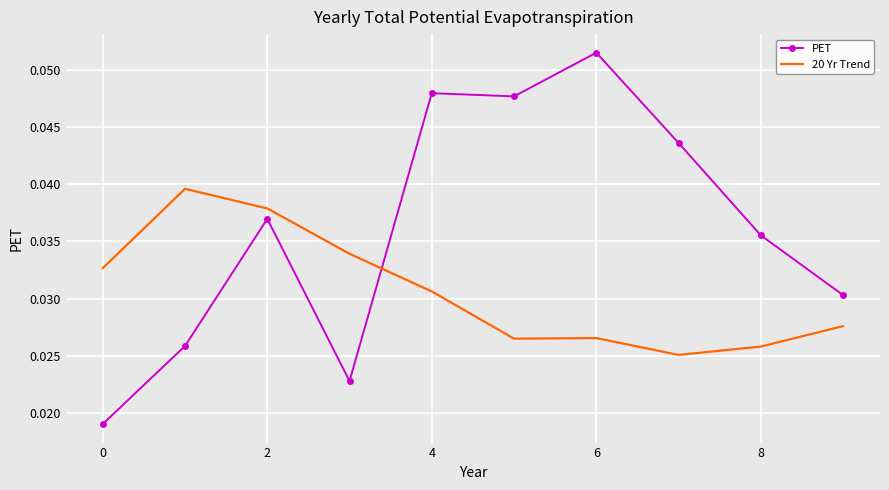

List the series in order of their overall mean, highest first.

PET, 20 Yr Trend